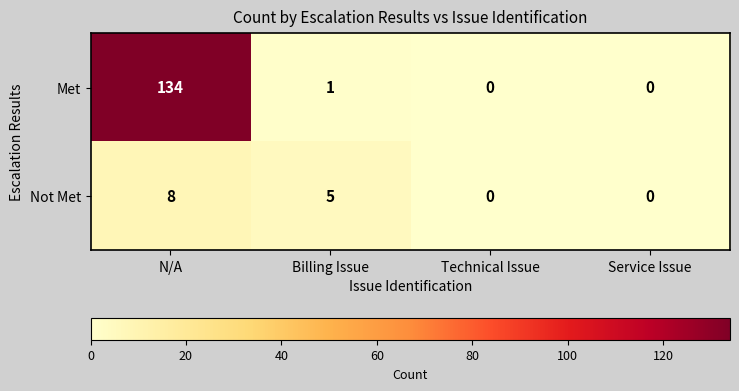

What is the average value of the Not Met series?

3